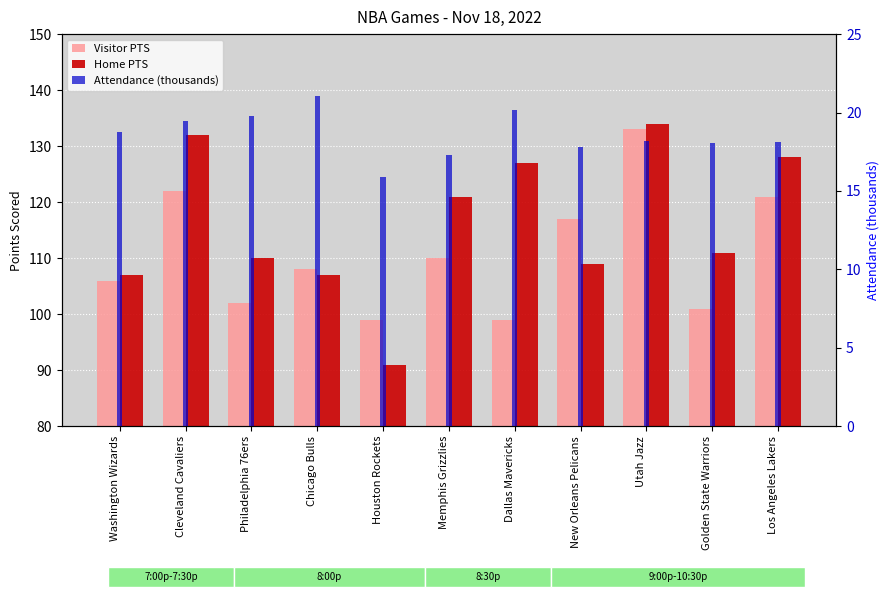

How many bars are there in each group?

3